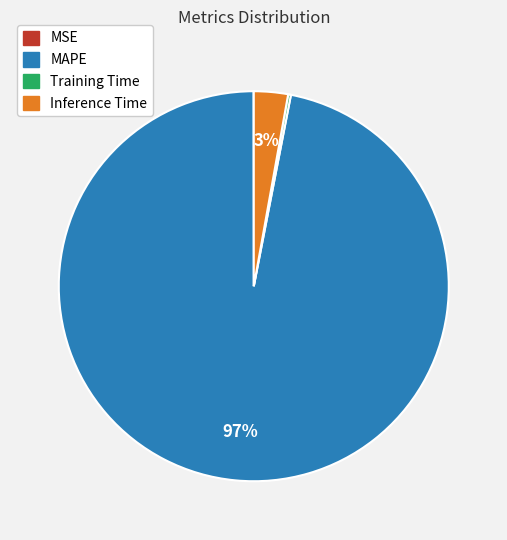

Is there any slice that represents more than half of the pie?

Yes